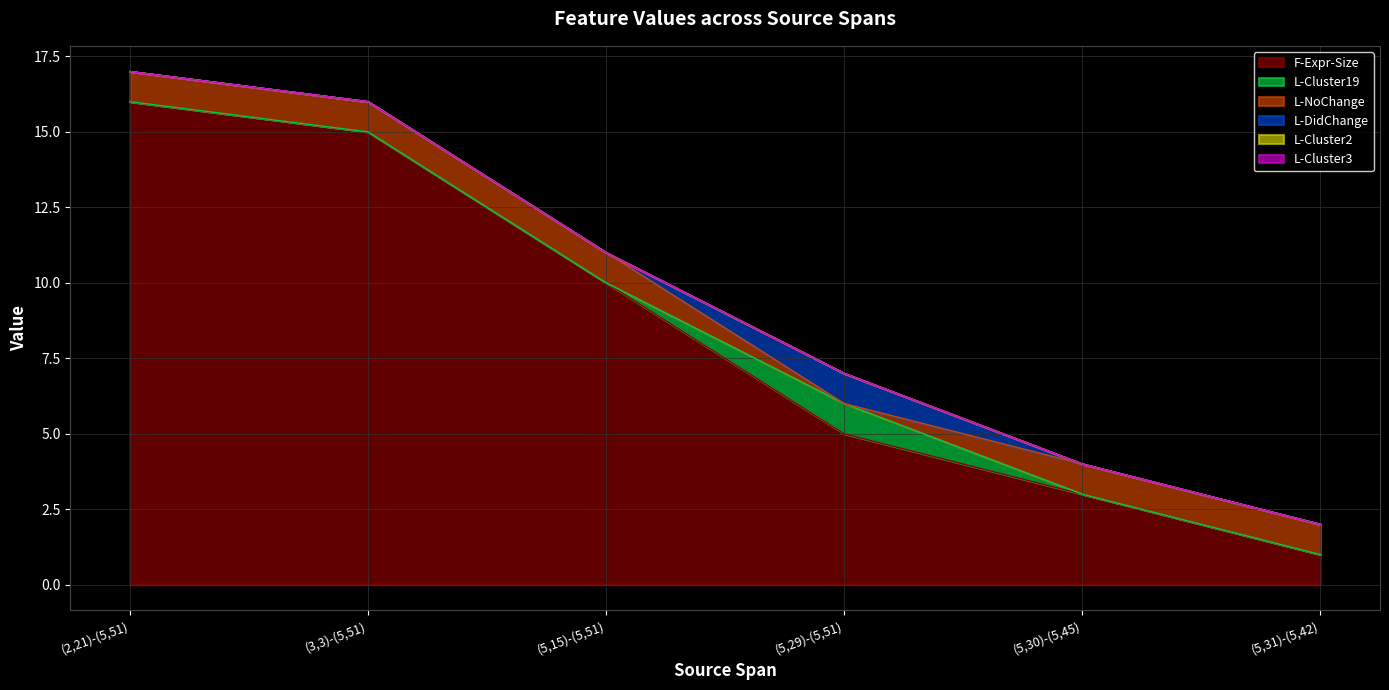

What is the maximum value shown in the chart?

16